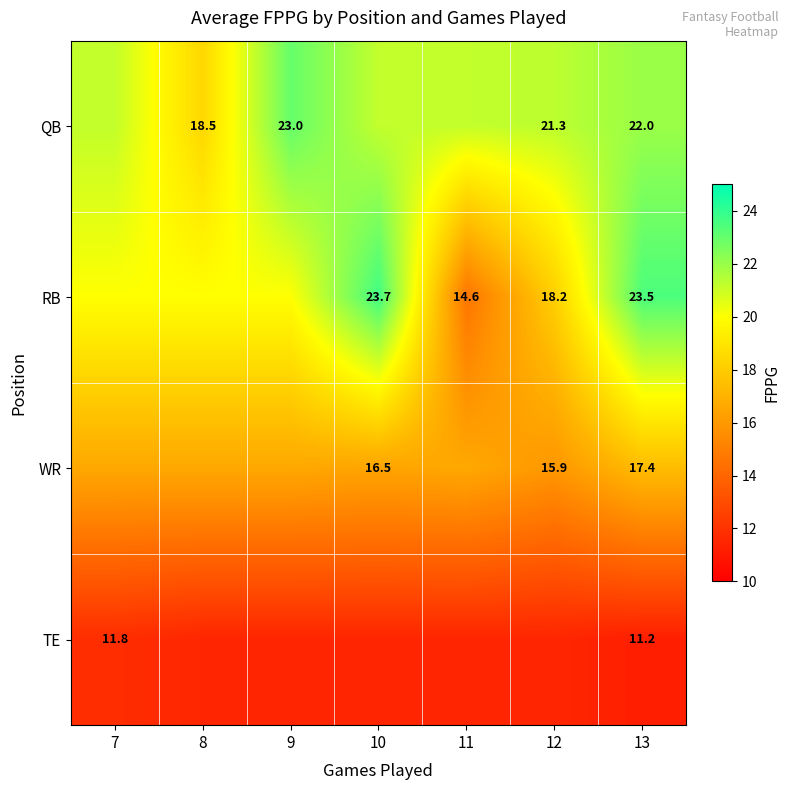

List the series in order of their peak value, lowest first.

TE, WR, QB, RB